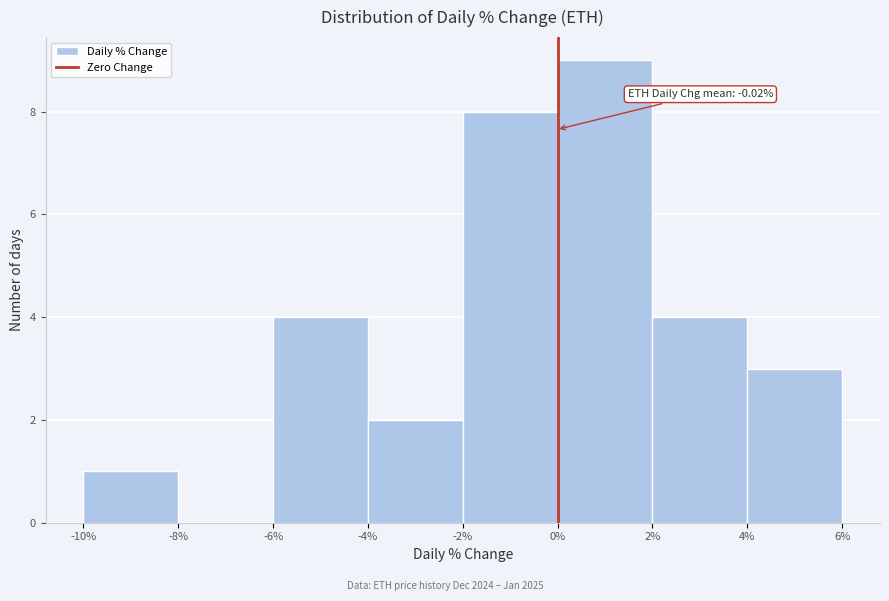

Which range on the x-axis has the tallest bar?

0% to 2%